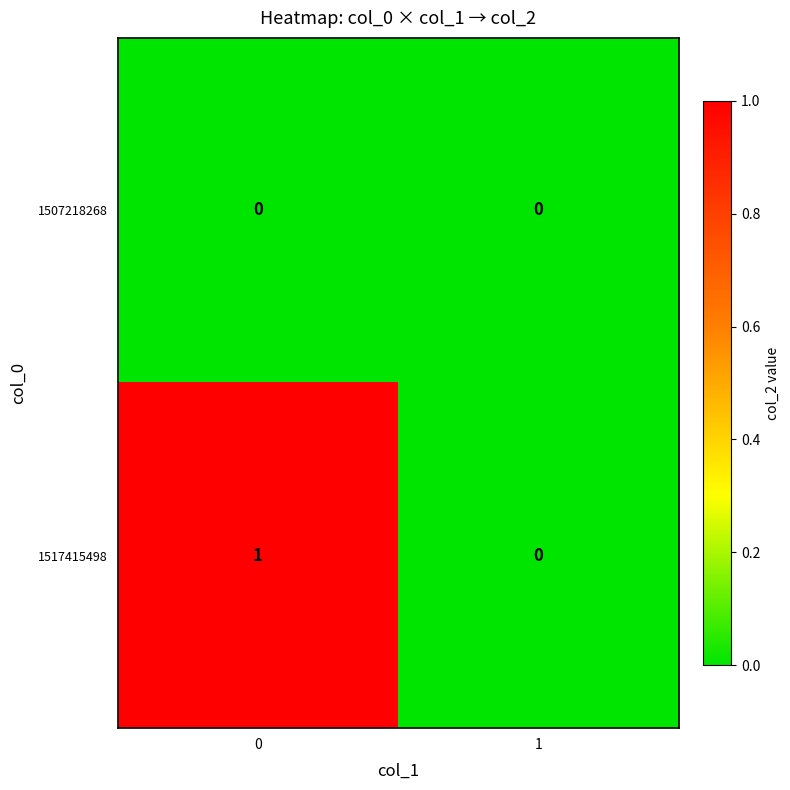

True or false: 1517415498 has a value of 1 at 1.

False